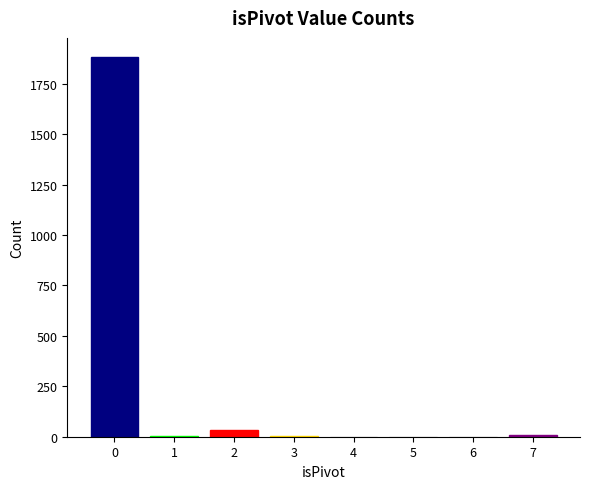

The chart shows a value of 1883 at 0. True or false?

True